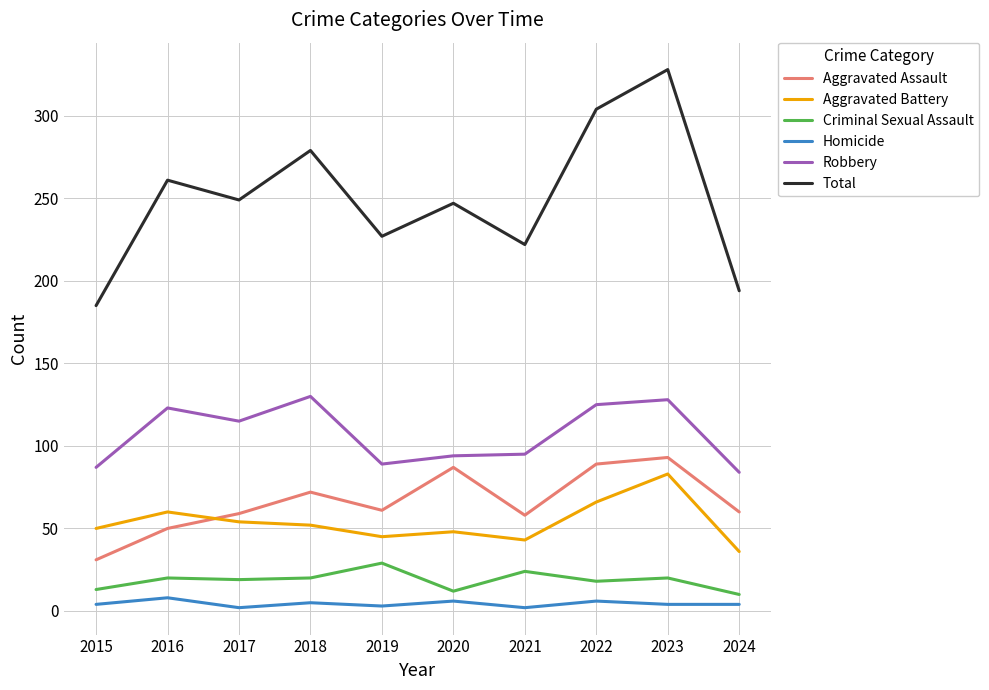

Which series changed the most between 2017 and 2023?

Total